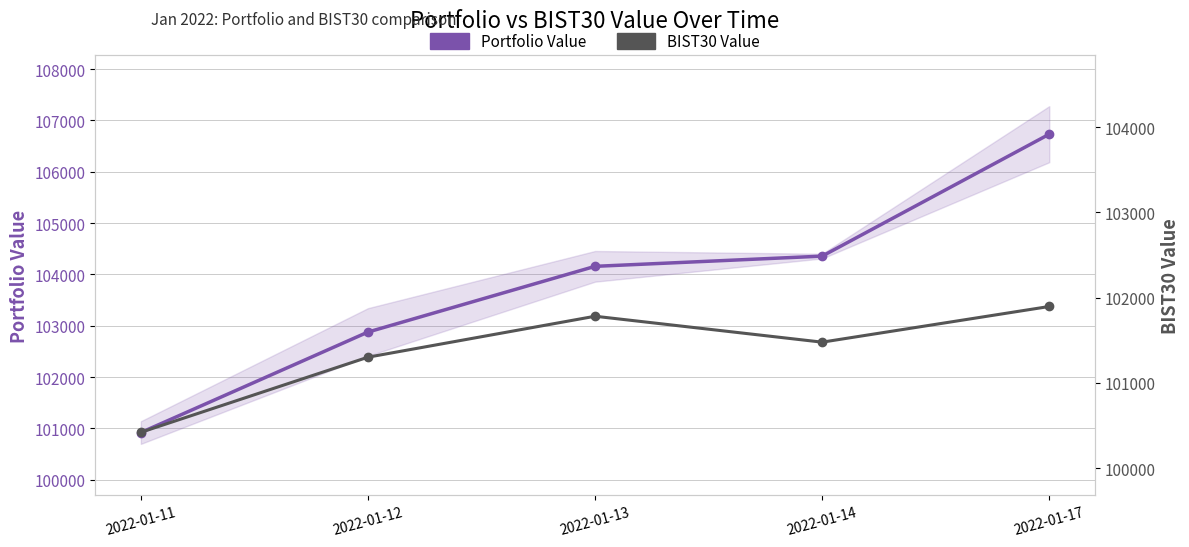

What is the difference between the second highest and minimum values in the Portfolio Value series?

3436.7